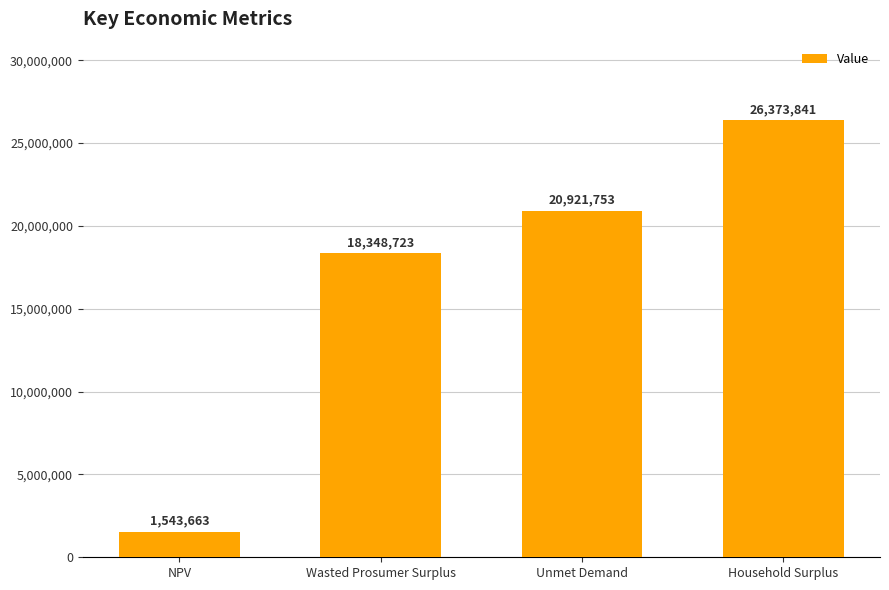

Where is the data nearest to the value 13958752?

Wasted Prosumer Surplus